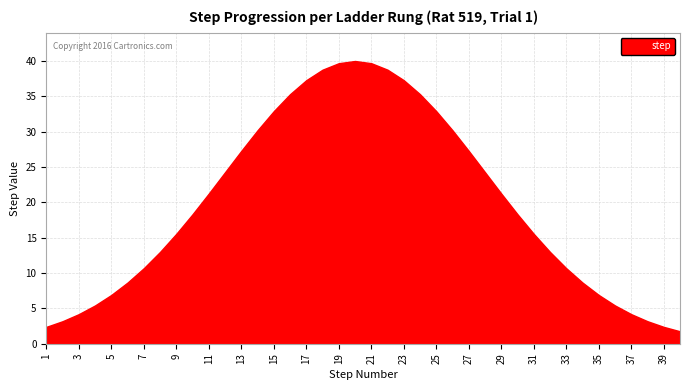

What is the difference between the maximum and minimum values?

38.2